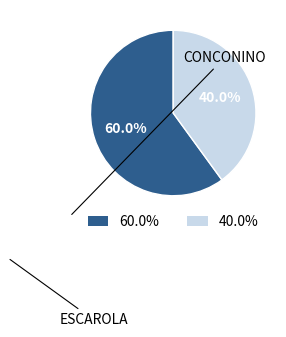

How many segments does this pie chart have?

2